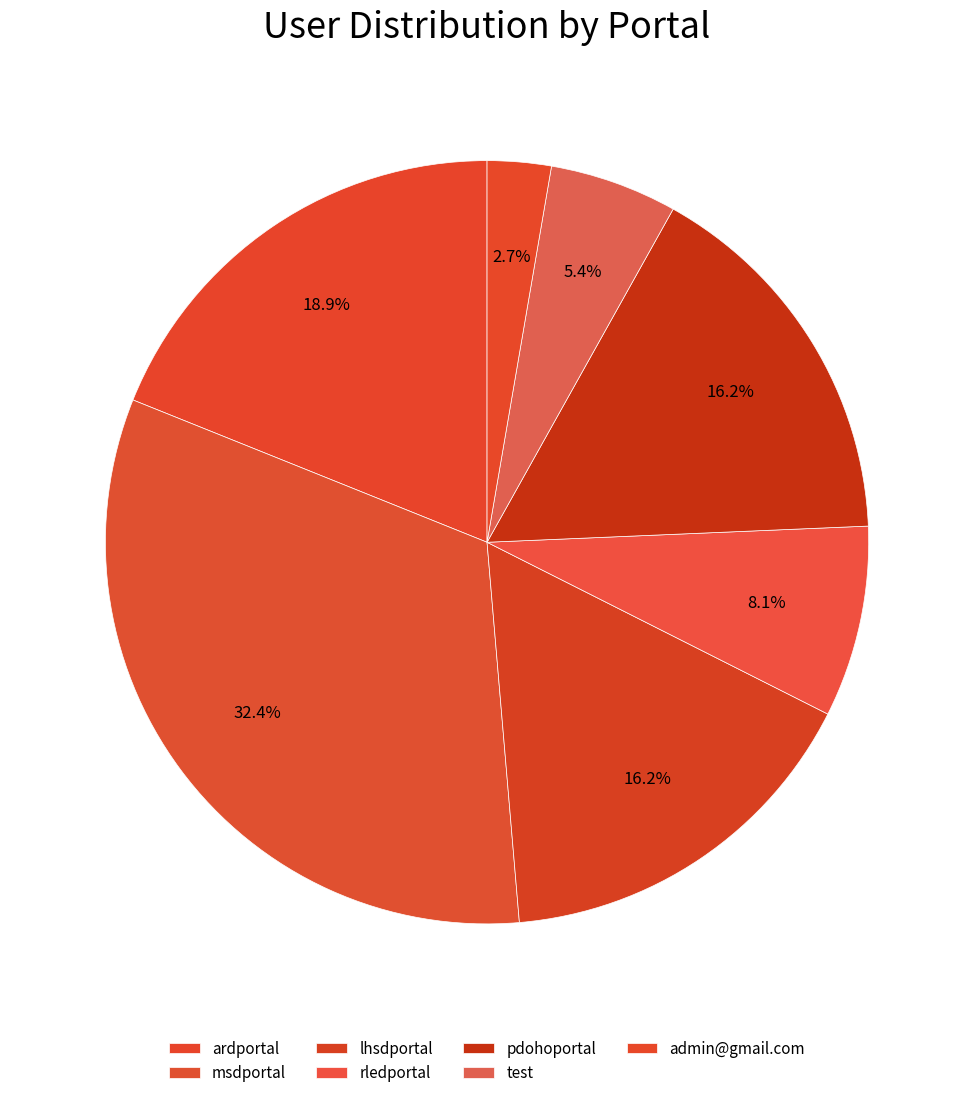

To the nearest percent, what is the difference between the largest and smallest slice percentages?

30%